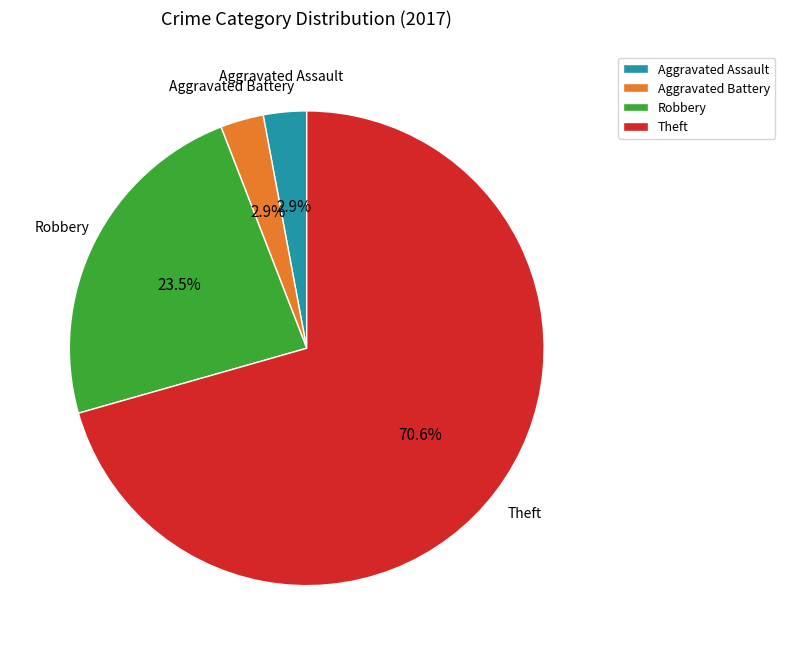

To the nearest percent, what is the combined percentage of Theft and Robbery?

94%